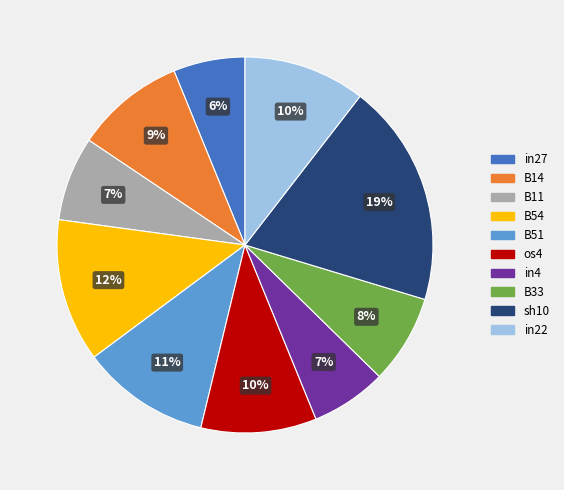

Which has a higher value, sh10 or os4?

sh10